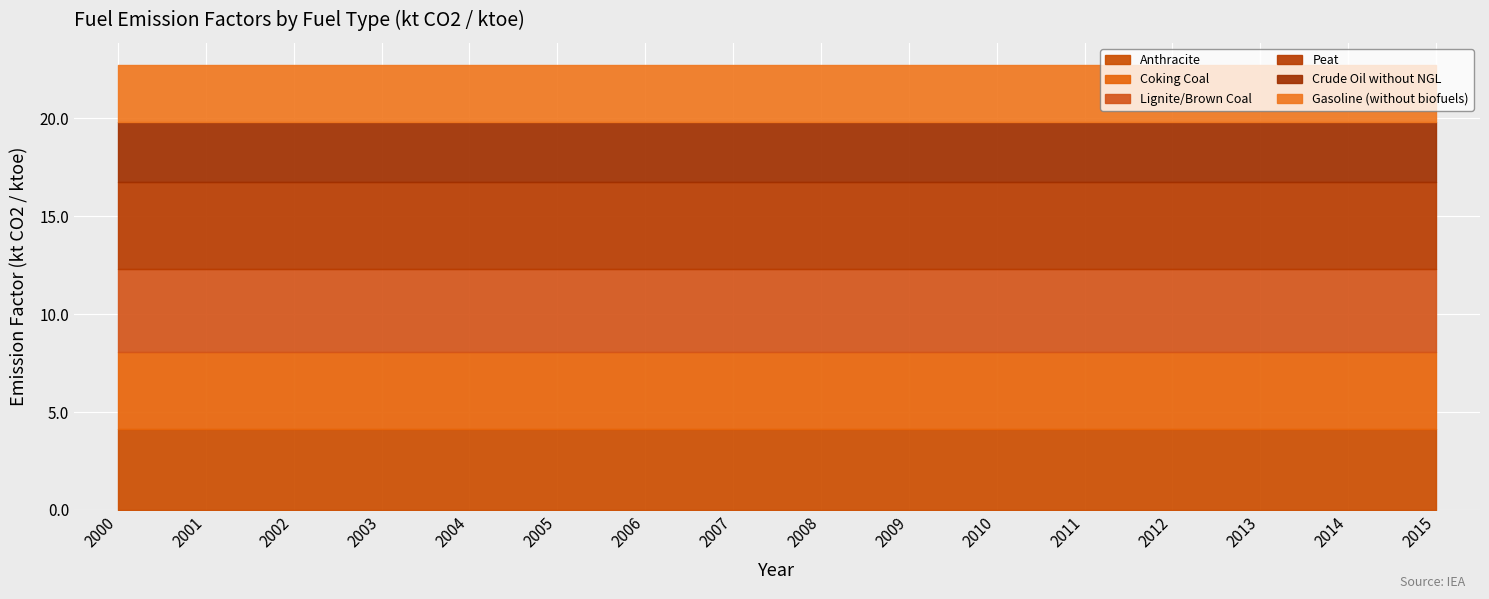

What is the difference between the highest and lowest values at 2014?

1.5